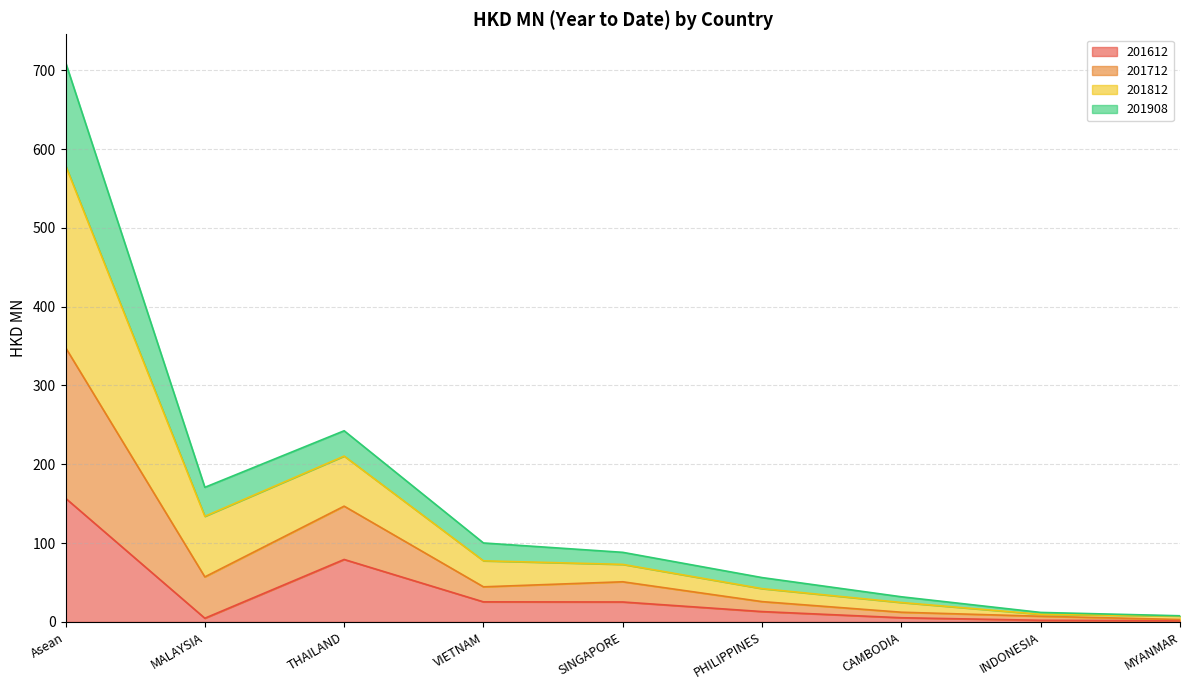

At which label does 201612 reach its peak?

Asean